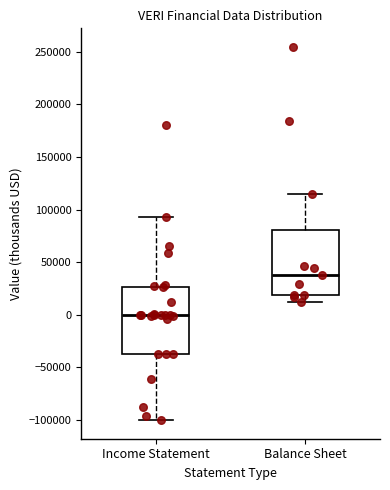

Which box's median line is the highest?

Balance Sheet